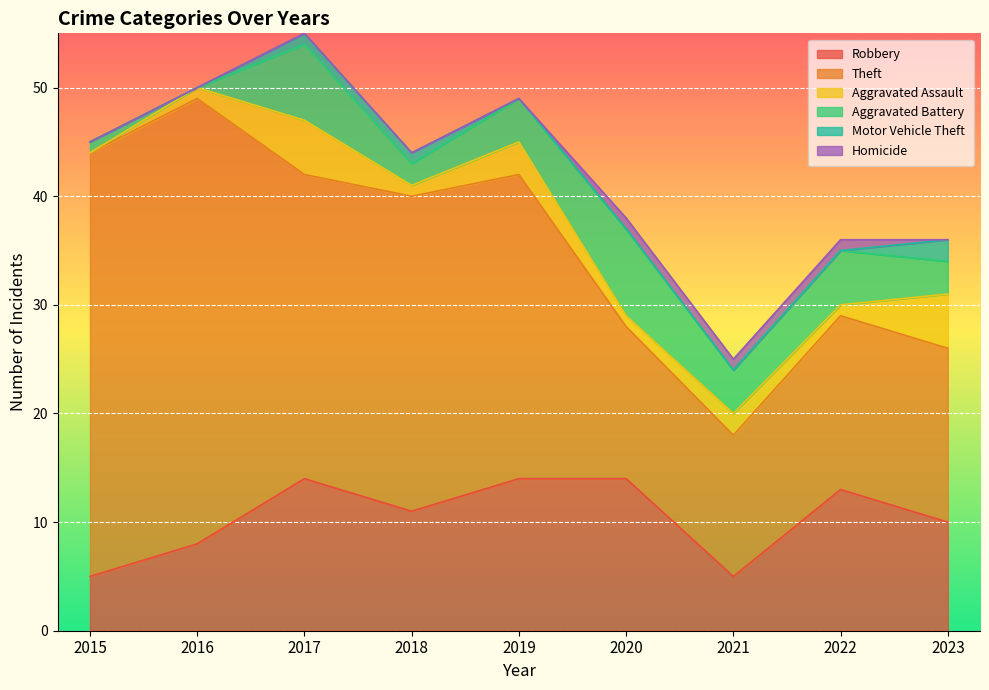

What is the greatest value displayed?

41